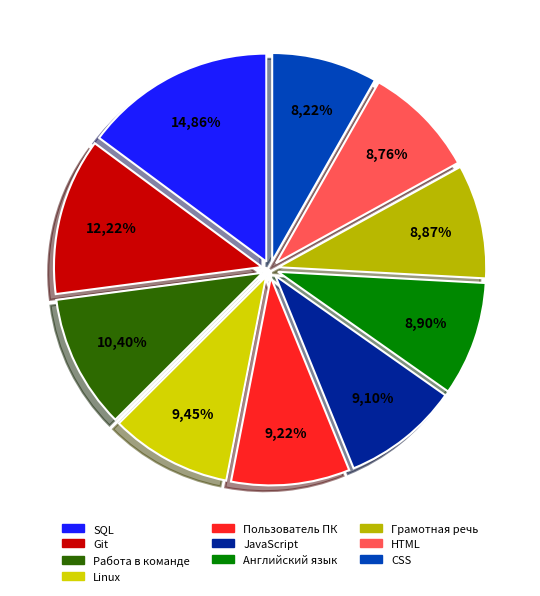

What percentage is the HTML slice, to the nearest percent?

9%